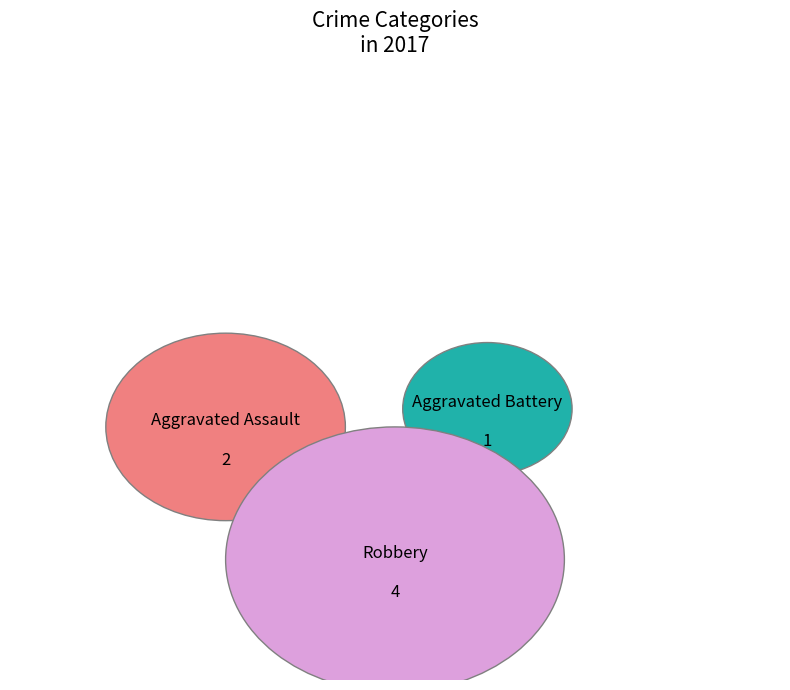

What percentage is the Robbery slice, to the nearest percent?

57%